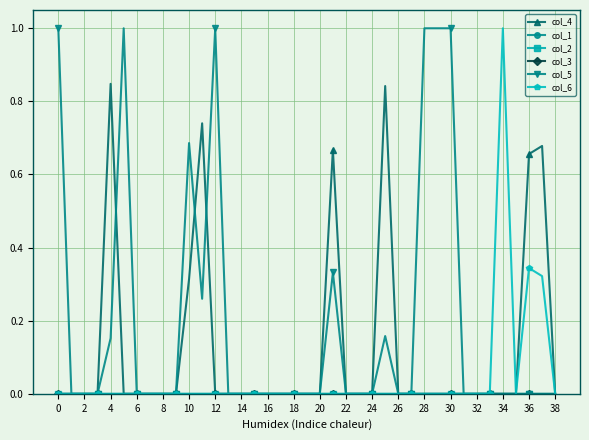

Is this an area chart (filled region under the line)?

No